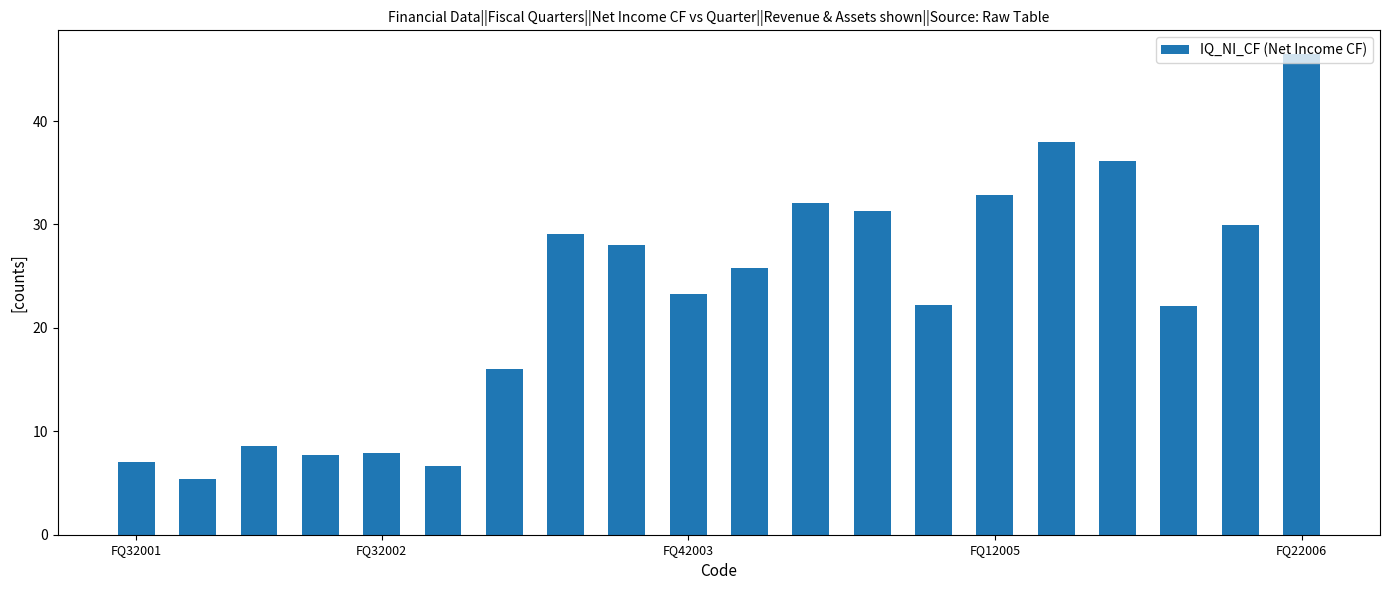

What is the minimum value shown in the chart?

5.4